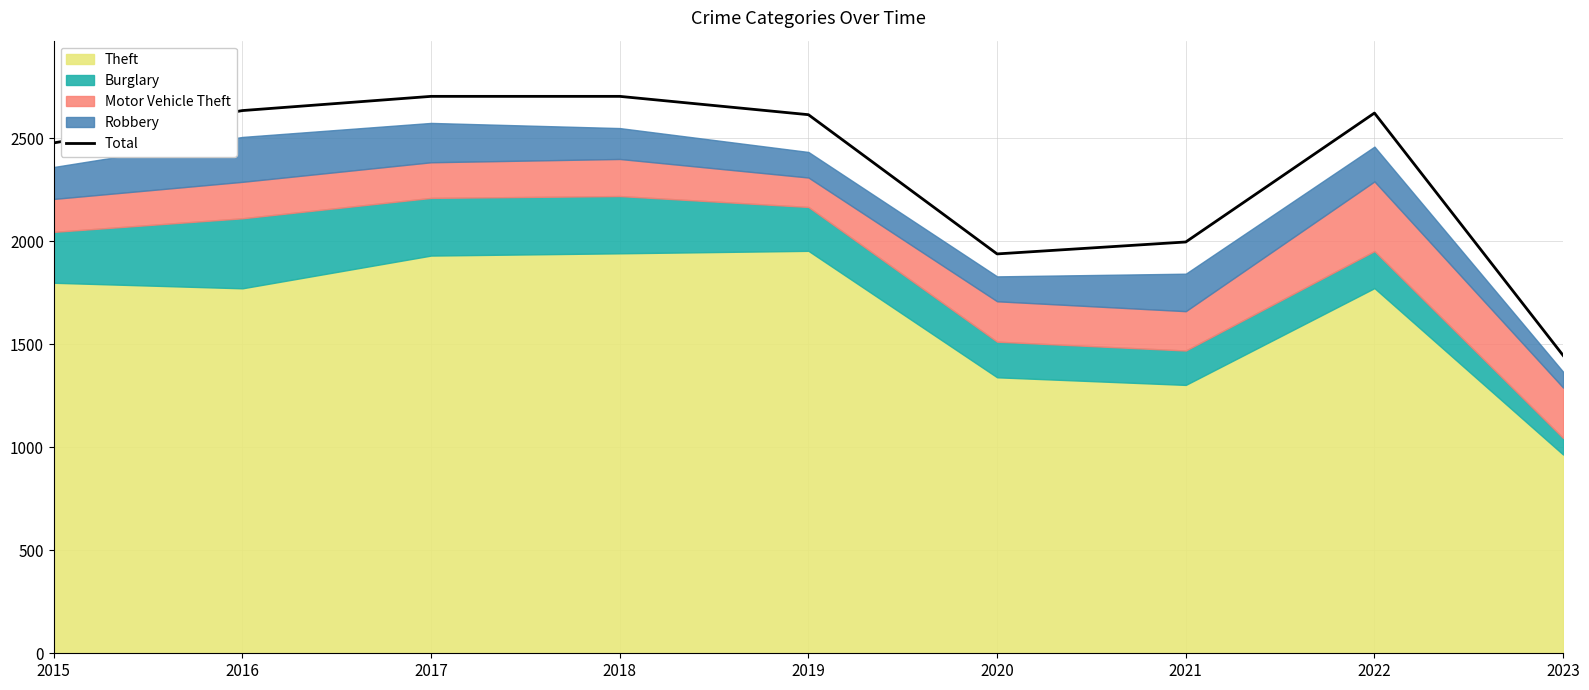

What is the lowest value of the Total series?

1446